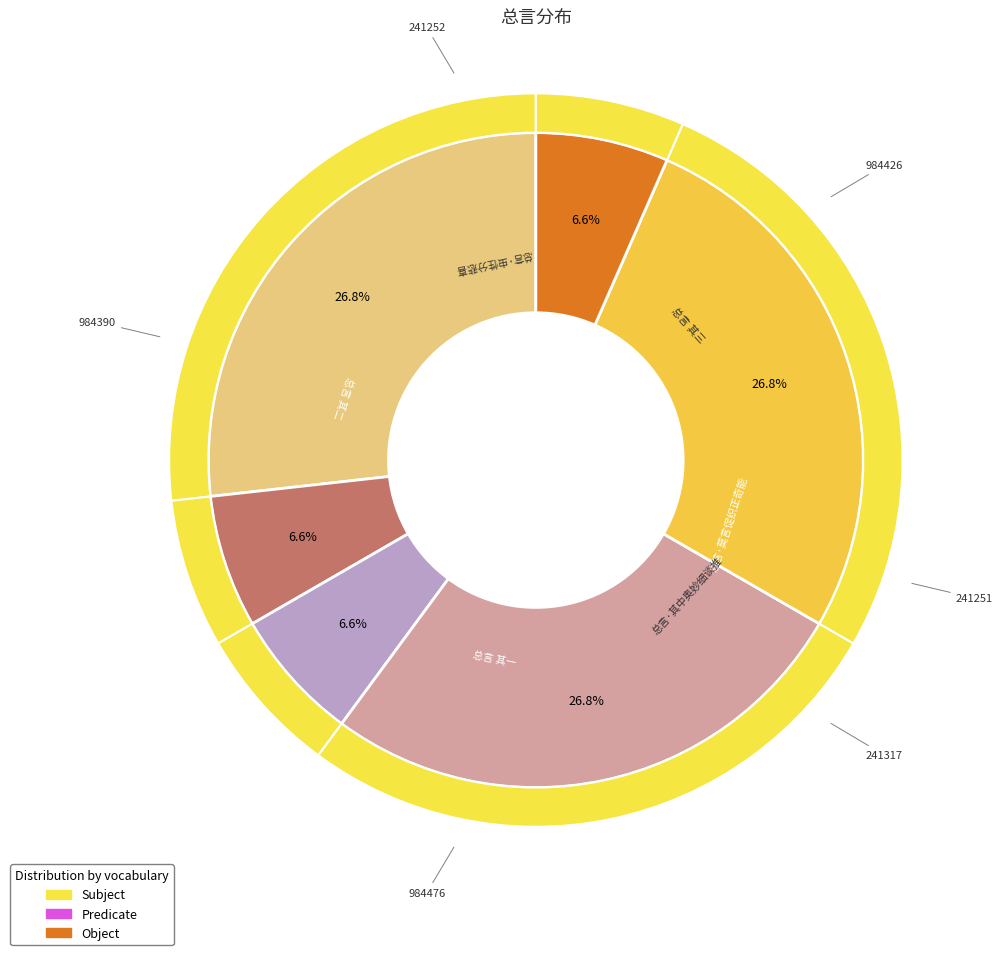

Which category has the biggest portion of the pie?

总言 其一